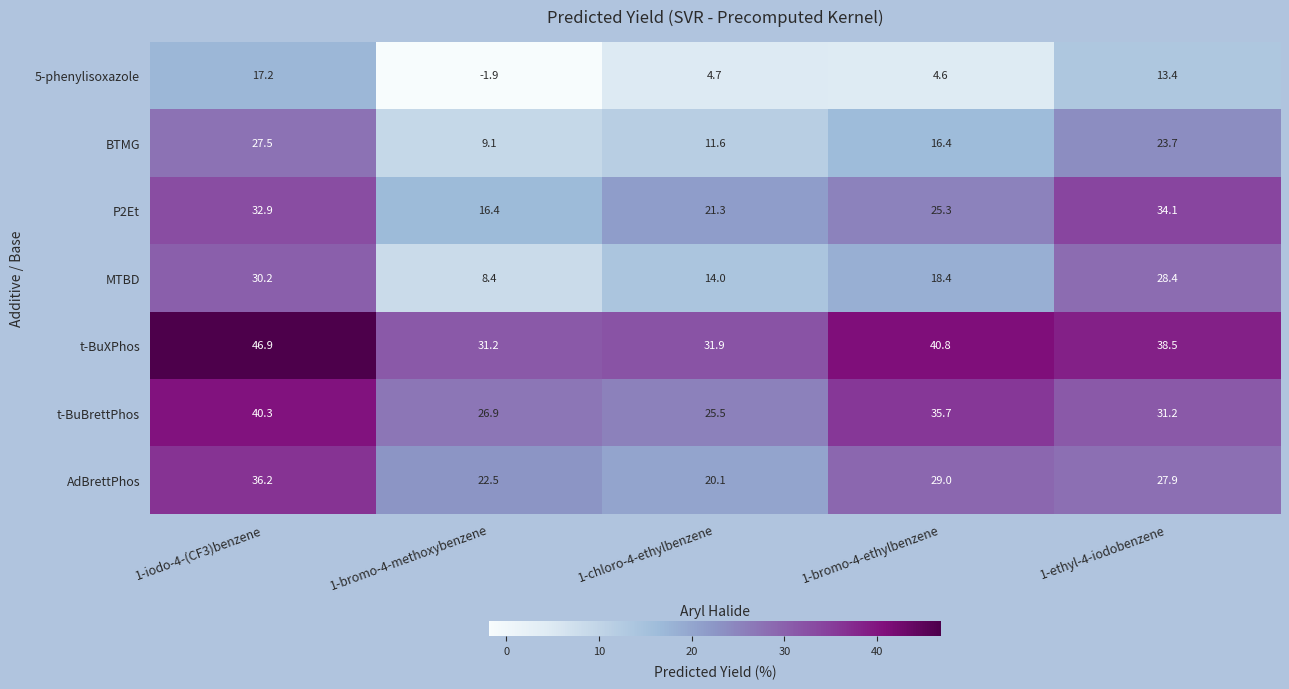

The value of t-BuBrettPhos at 1-chloro-4-ethylbenzene is 25.5. True or false?

True